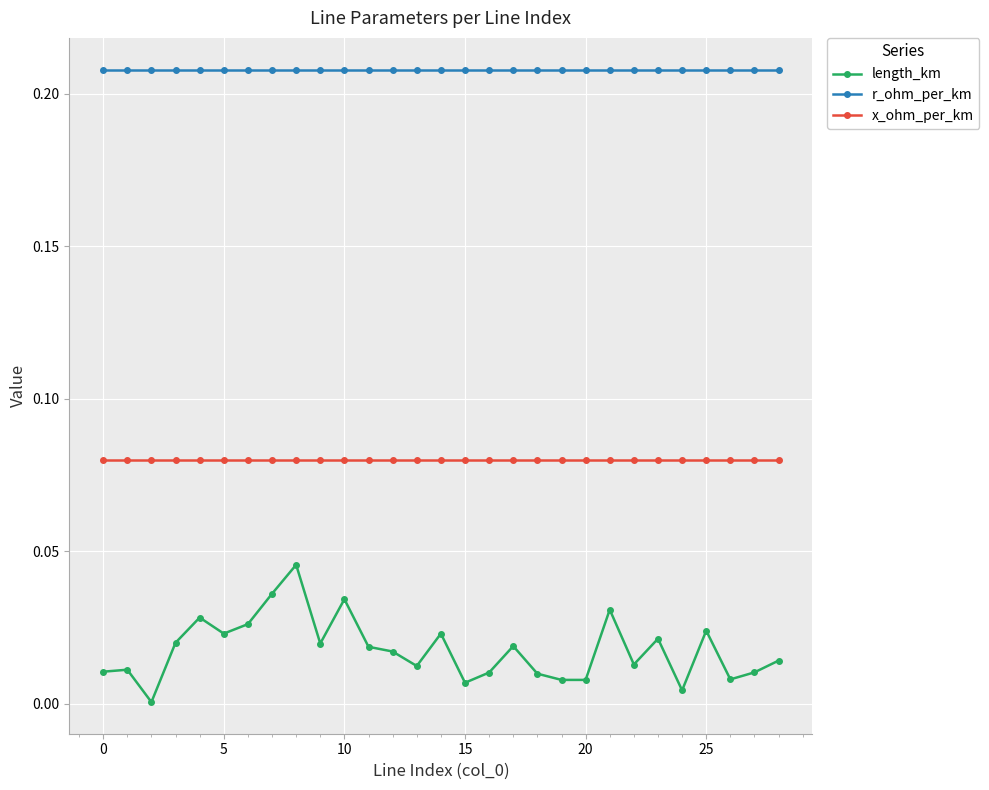

At how many categories does at least one series exceed 0?

29